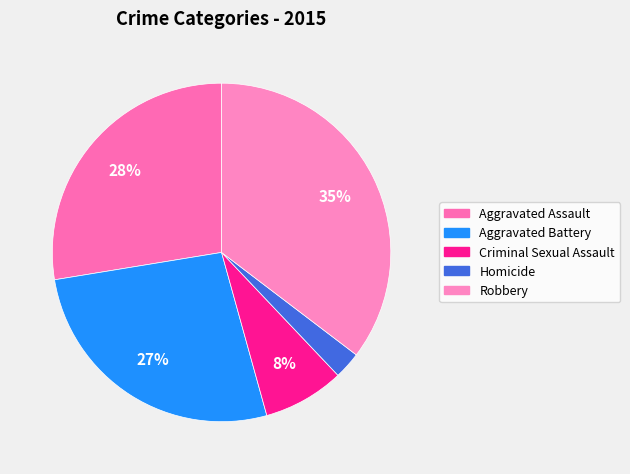

To the nearest percent, what is the difference between the largest and smallest slice percentages?

33%